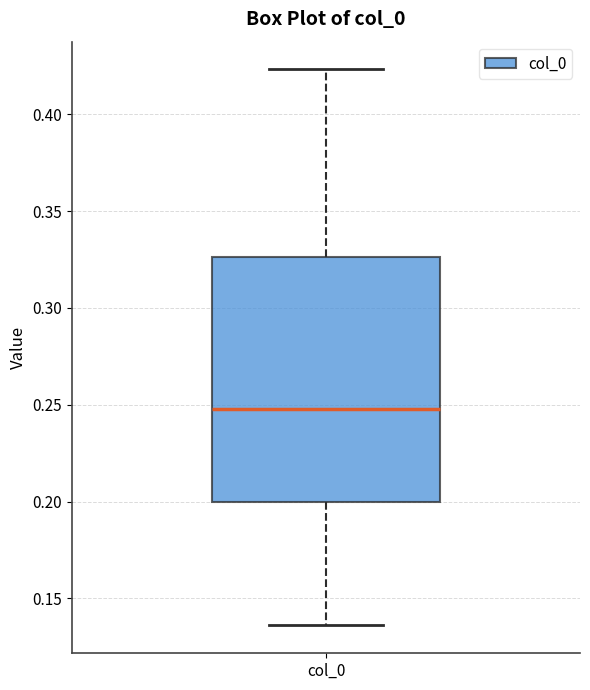

Where is the upper edge of the box for col_0 on the y-axis? The values are not printed on the chart, so give them approximately, as read against the axis.

0.325